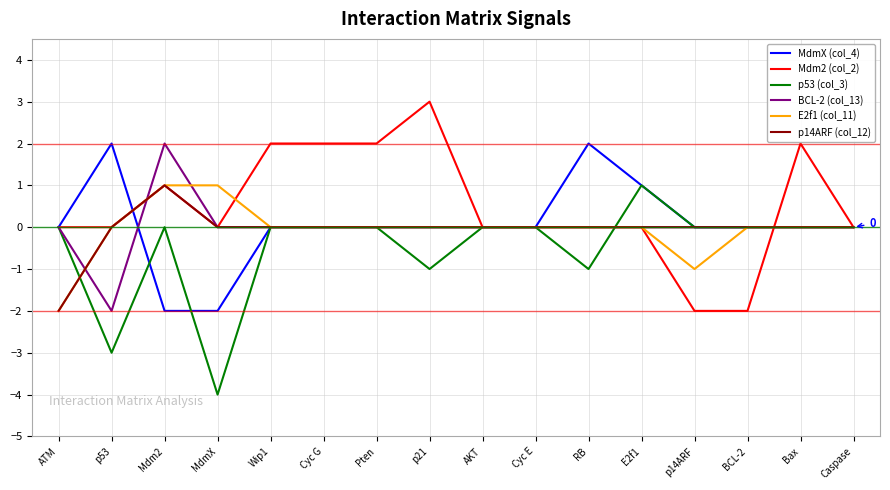

Between p53 and Wip1, which series saw the biggest shift?

p53 (col_3)